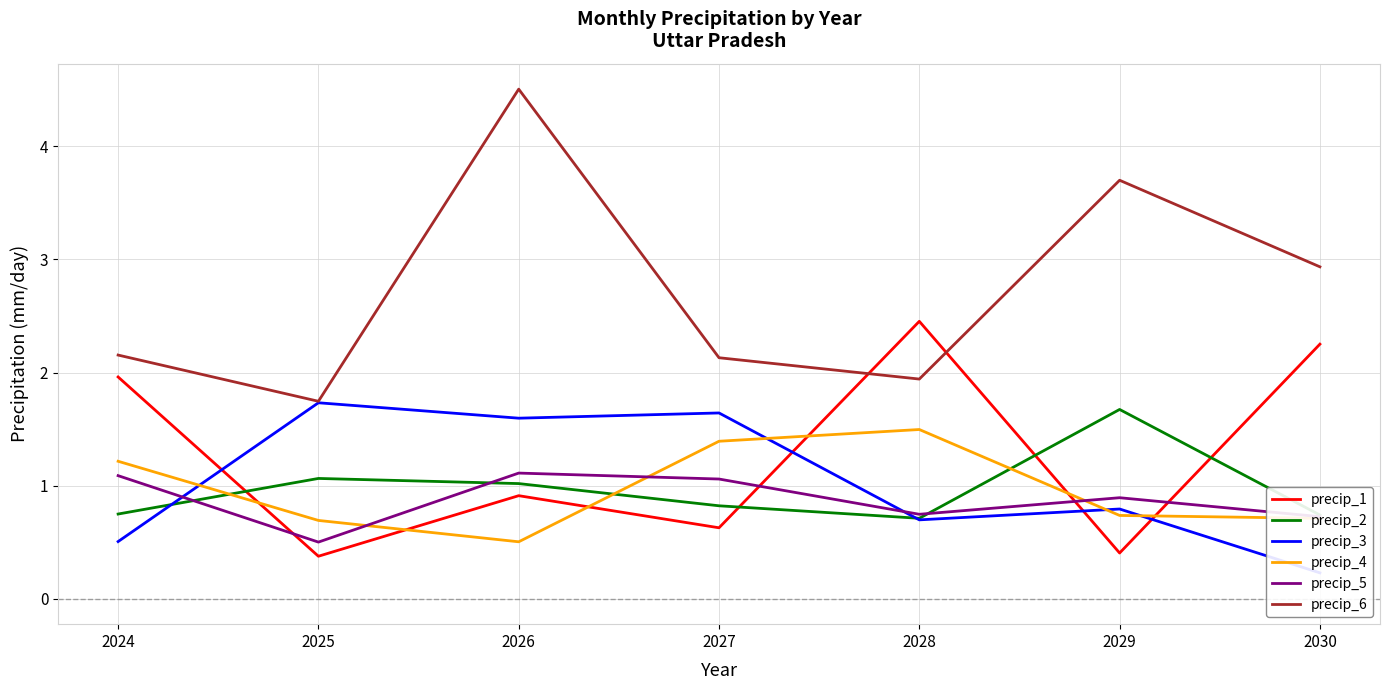

What is the difference between the maximum and minimum values in the precip_6 series?

2.8